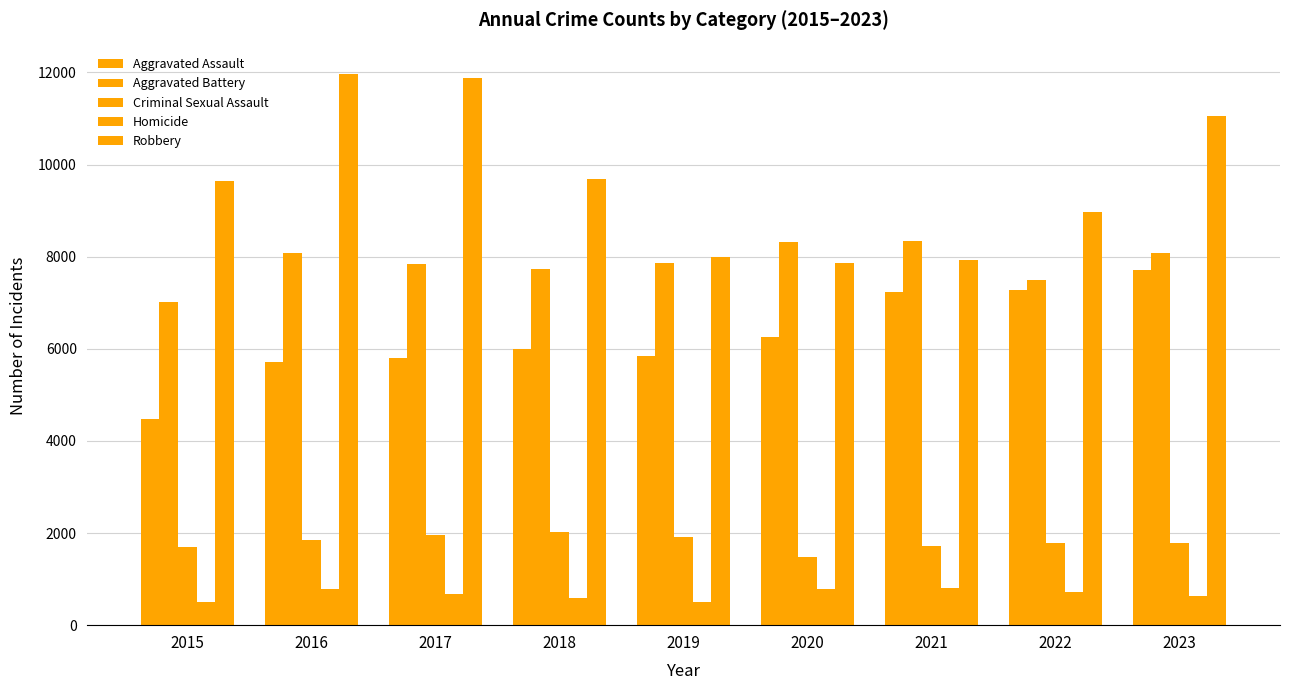

Reading left to right, what are all the values shown in this chart?

Aggravated Assault: 2015=4480	2016=5712	2017=5793	2018=6001	2019=5841	2020=6264	2021=7242	2022=7280	2023=7702
Aggravated Battery: 2015=7019	2016=8086	2017=7845	2018=7735	2019=7857	2020=8319	2021=8347	2022=7488	2023=8072
Criminal Sexual Assault: 2015=1690	2016=1846	2017=1965	2018=2018	2019=1904	2020=1479	2021=1719	2022=1775	2023=1782
Homicide: 2015=496	2016=786	2017=672	2018=588	2019=499	2020=787	2021=804	2022=722	2023=624
Robbery: 2015=9638	2016=11960	2017=11880	2018=9681	2019=7995	2020=7855	2021=7918	2022=8963	2023=11051